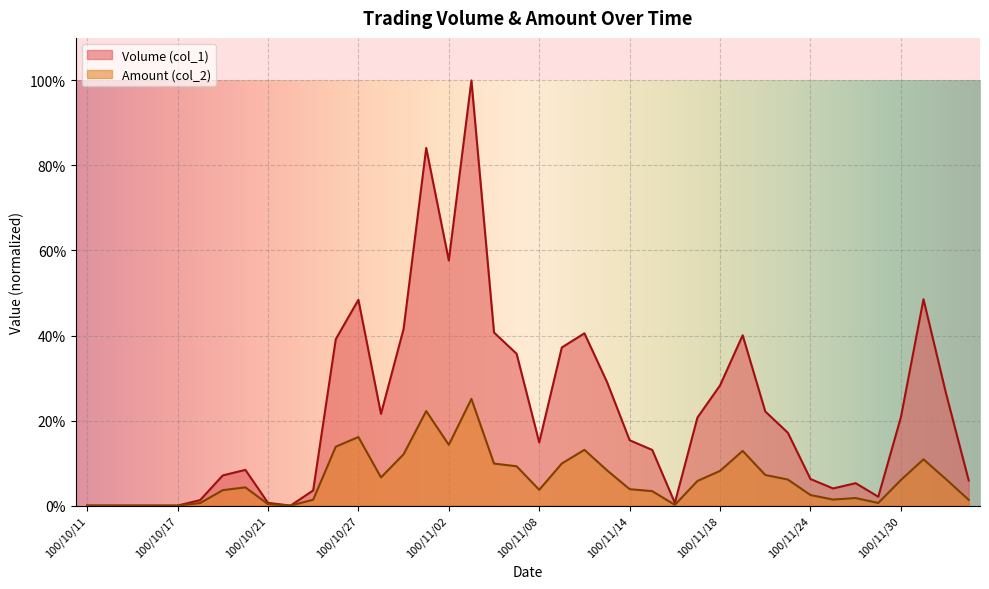

Reading left to right, list all the values displayed in this chart.

Volume (col_1): 100/10/11=0.0	100/10/12=0.0	100/10/13=0.0	100/10/14=0.0	100/10/17=0.0	100/10/18=0.0	100/10/19=0.1	100/10/20=0.1	100/10/21=0.0	100/10/24=0.0	100/10/25=0.0	100/10/26=0.4	100/10/27=0.5	100/10/28=0.2	100/10/31=0.4	100/11/01=0.8	100/11/02=0.6	100/11/03=1.0	100/11/04=0.4	100/11/07=0.4	100/11/08=0.1	100/11/09=0.4	100/11/10=0.4	100/11/11=0.3	100/11/14=0.2	100/11/15=0.1	100/11/16=0.0	100/11/17=0.2	100/11/18=0.3	100/11/21=0.4	100/11/22=0.2	100/11/23=0.2	100/11/24=0.1	100/11/25=0.0	100/11/28=0.1	100/11/29=0.0	100/11/30=0.2	100/12/01=0.5	100/12/02=0.3	100/12/05=0.1
Amount (col_2): 100/10/11=0.0	100/10/12=0.0	100/10/13=0.0	100/10/14=0.0	100/10/17=0.0	100/10/18=0.0	100/10/19=0.0	100/10/20=0.0	100/10/21=0.0	100/10/24=0.0	100/10/25=0.0	100/10/26=0.1	100/10/27=0.2	100/10/28=0.1	100/10/31=0.1	100/11/01=0.2	100/11/02=0.1	100/11/03=0.3	100/11/04=0.1	100/11/07=0.1	100/11/08=0.0	100/11/09=0.1	100/11/10=0.1	100/11/11=0.1	100/11/14=0.0	100/11/15=0.0	100/11/16=0.0	100/11/17=0.1	100/11/18=0.1	100/11/21=0.1	100/11/22=0.1	100/11/23=0.1	100/11/24=0.0	100/11/25=0.0	100/11/28=0.0	100/11/29=0.0	100/11/30=0.1	100/12/01=0.1	100/12/02=0.1	100/12/05=0.0